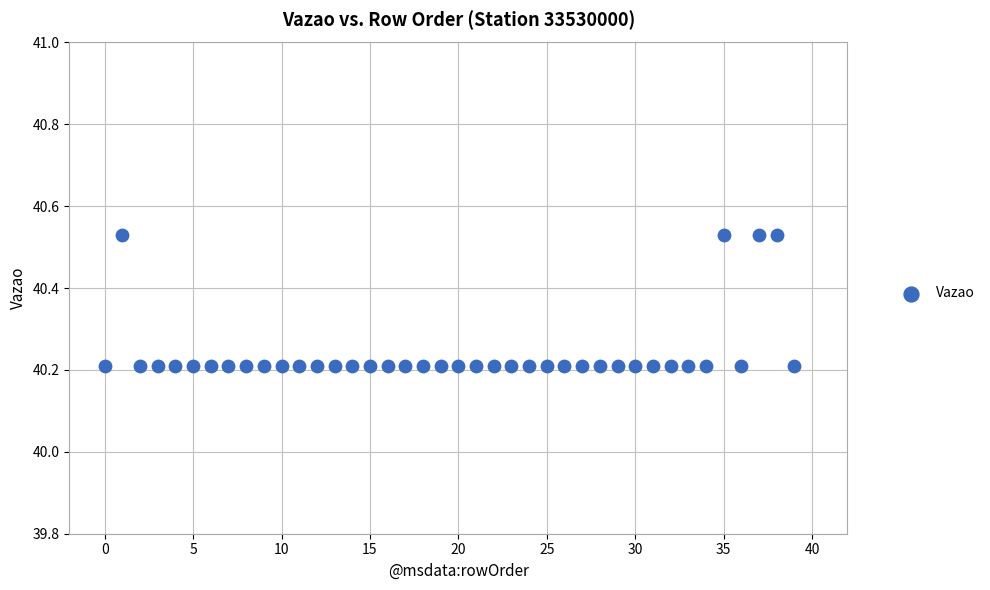

What is the range of Y values (max minus min)?

0.3